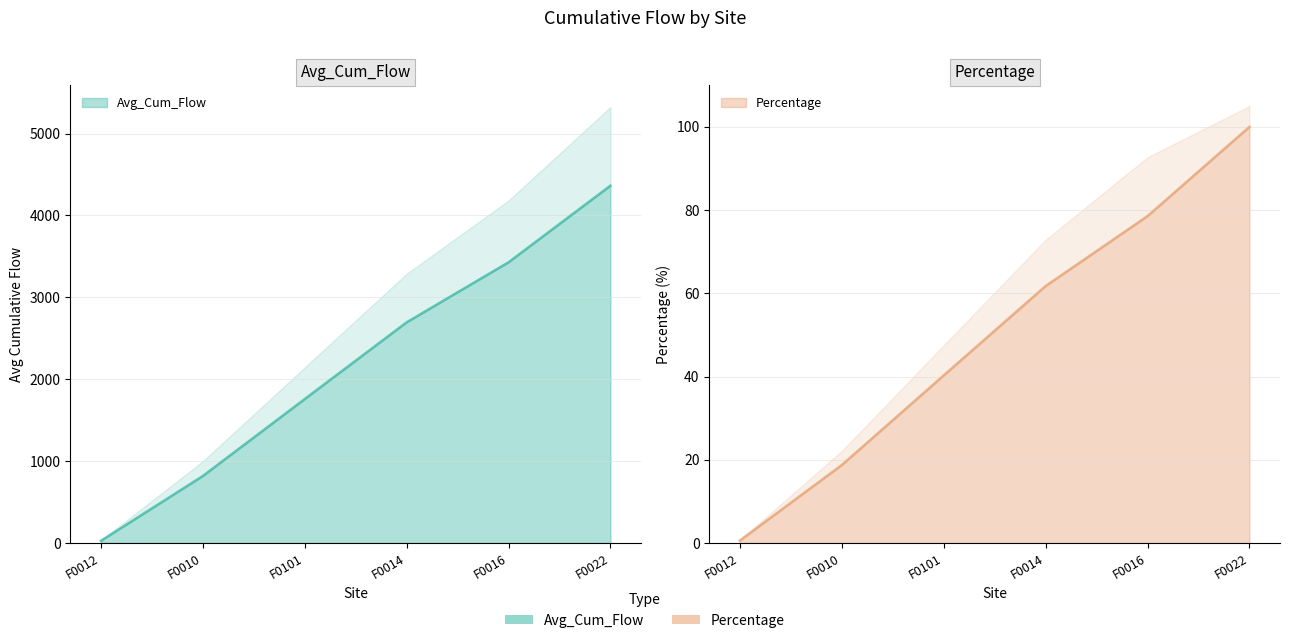

What is the smallest value displayed?

0.6